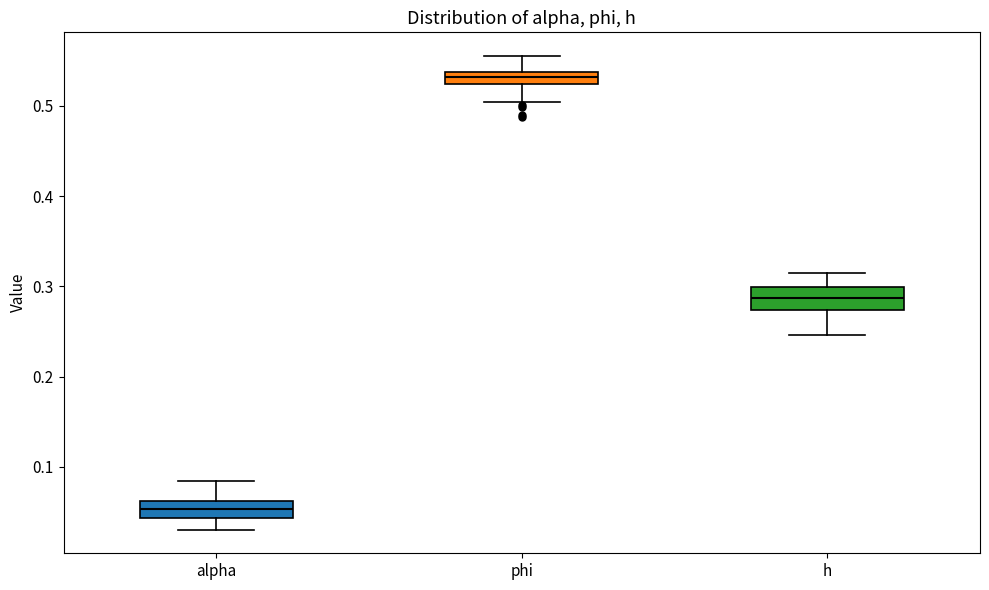

Where is the lower edge of the box for alpha on the y-axis? The values are not printed on the chart, so give them approximately, as read against the axis.

0.04